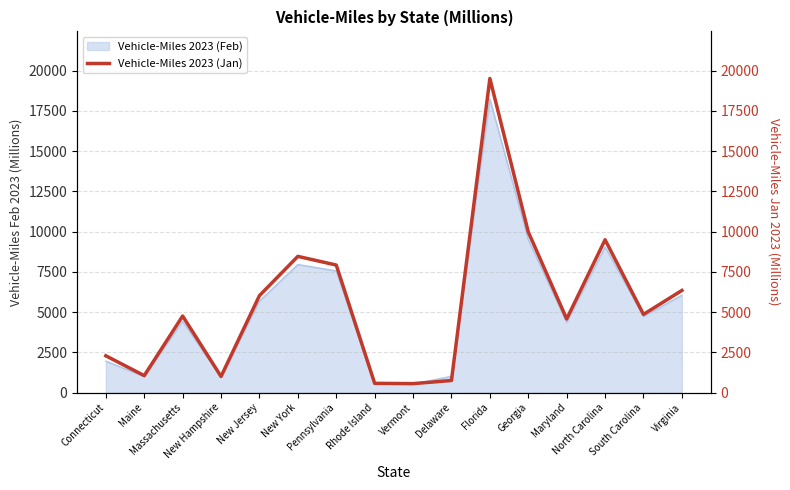

What is the sum of all values?

88098